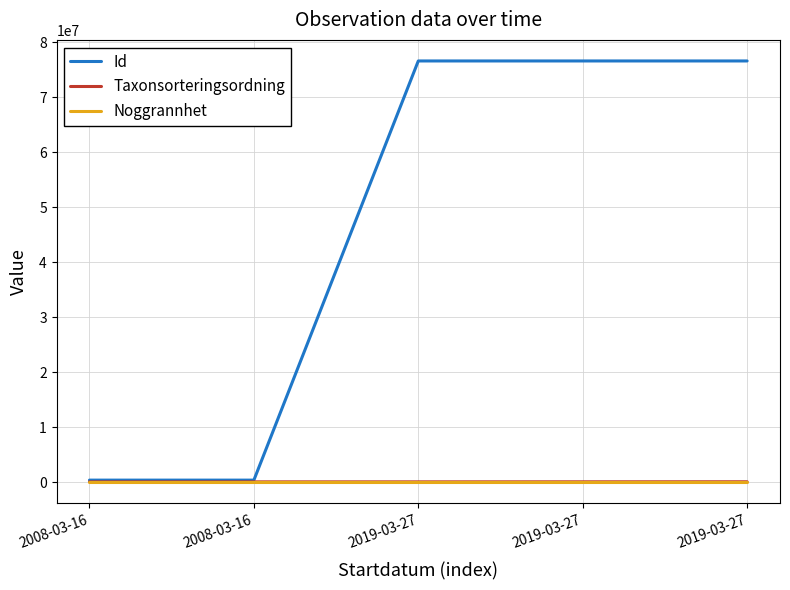

List the labels in order of Noggrannhet value, smallest first.

2019-03-27, 2019-03-27, 2008-03-16, 2008-03-16, 2019-03-27